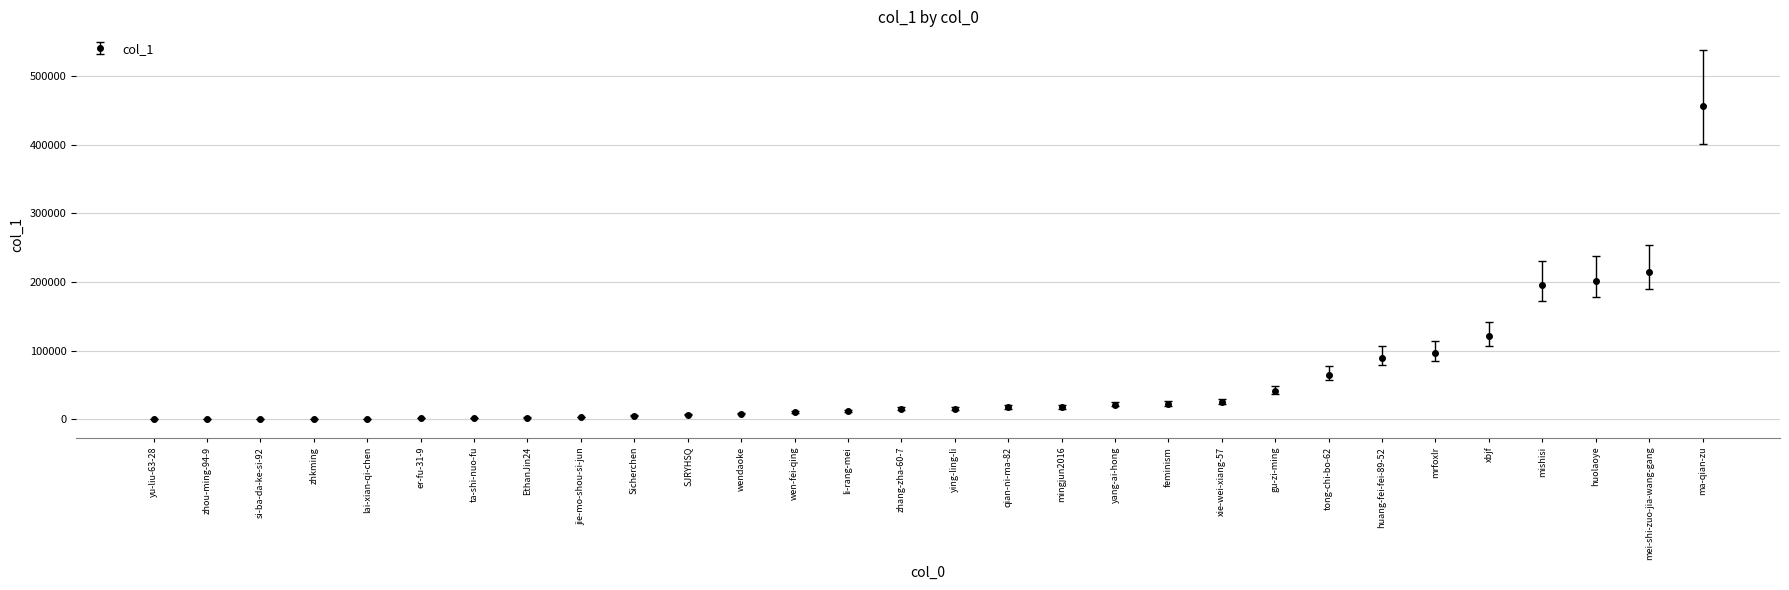

What is the difference between the second highest and minimum values?

215344